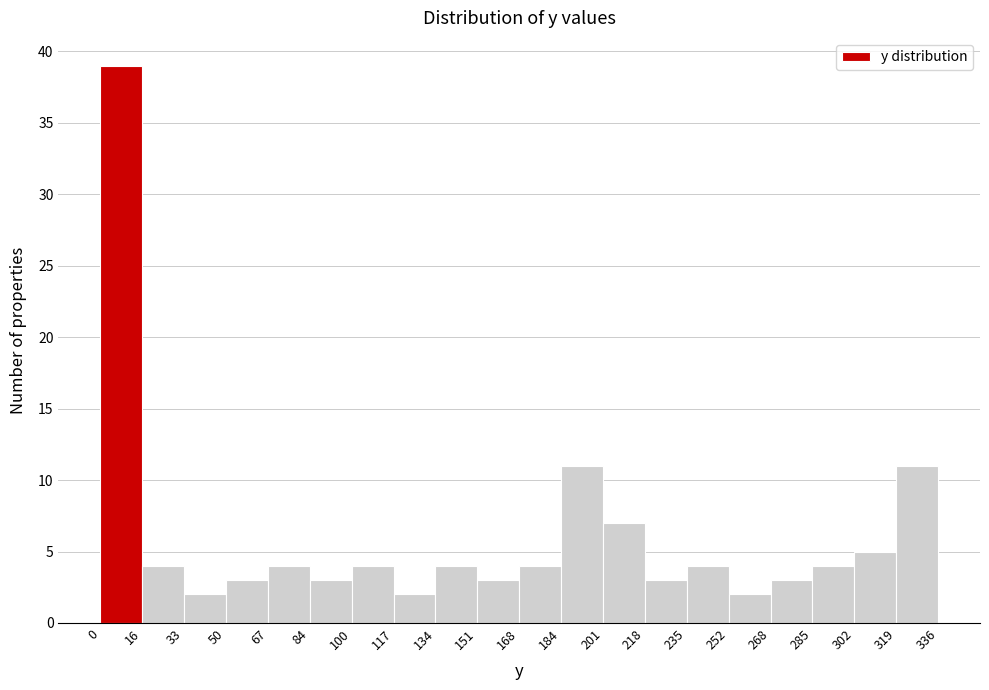

Reading left to right, list every bar in this chart as the range it spans on the x-axis followed by its height. The values are not printed on the chart, so give them approximately, as read against the axis.

0 to 16: 39
16 to 33: 4
33 to 50: 2
50 to 67: 3
67 to 84: 4
84 to 100: 3
100 to 117: 4
117 to 134: 2
134 to 151: 4
151 to 168: 3
168 to 184: 4
184 to 201: 11
201 to 218: 7
218 to 235: 3
235 to 252: 4
252 to 268: 2
268 to 285: 3
285 to 302: 4
302 to 319: 5
319 to 336: 11